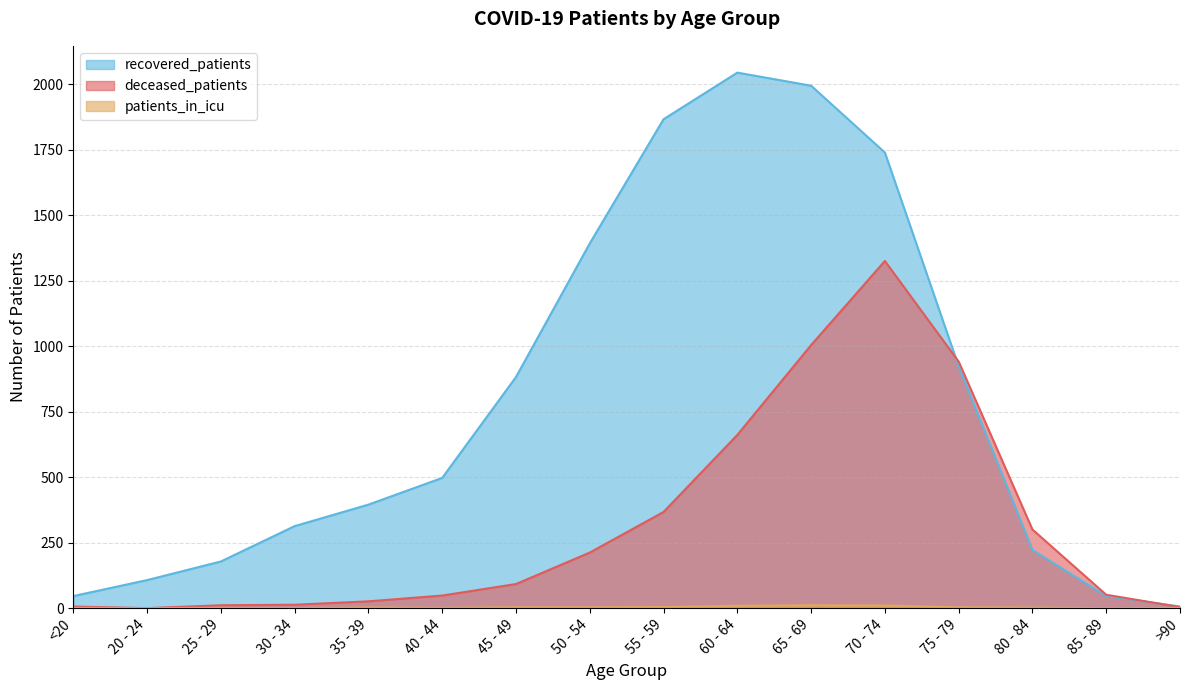

How many lines are shown in the chart?

3